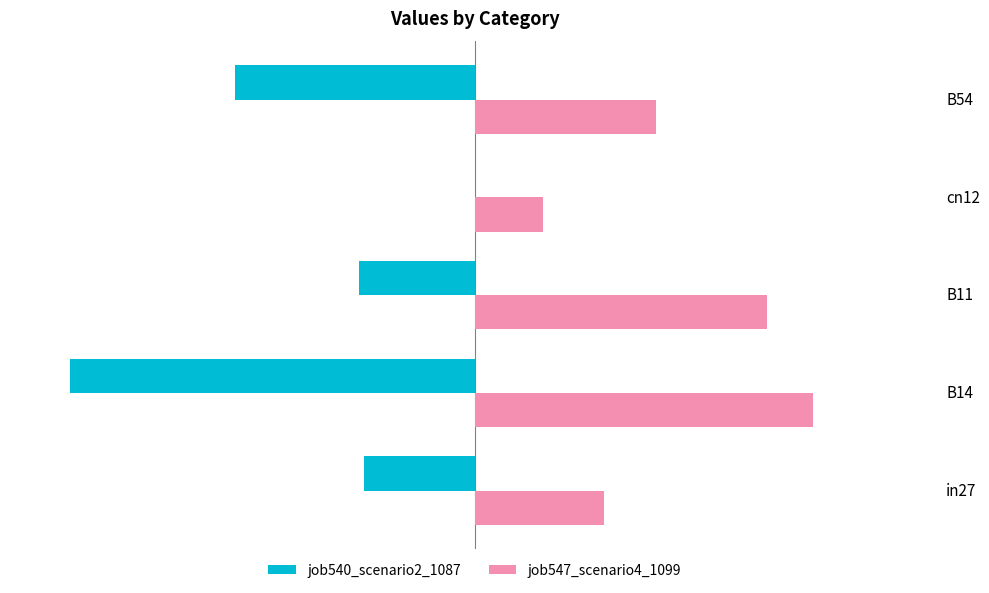

Is the value of job547_scenario4_1099 at B11 greater than the value of job540_scenario2_1087 at cn12?

Yes